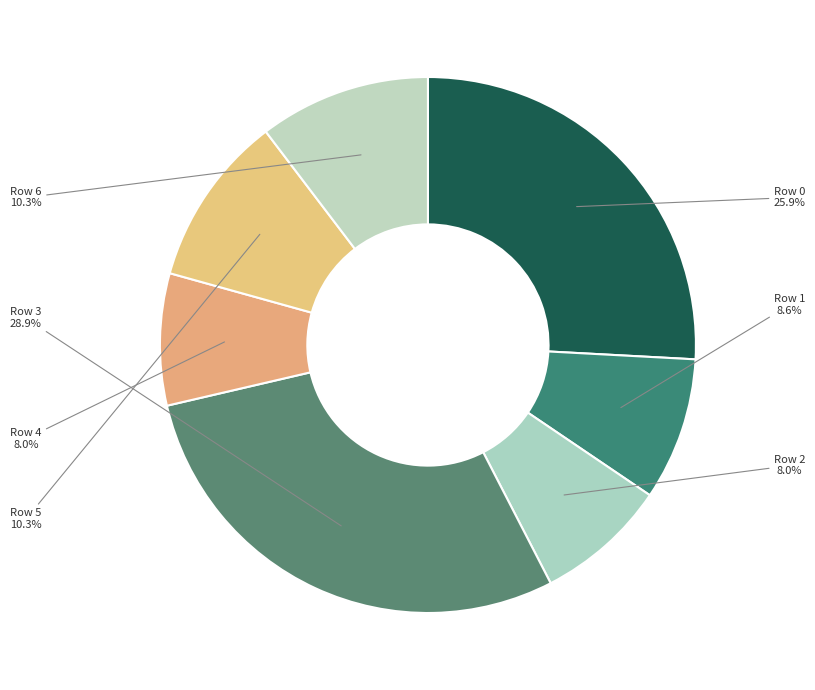

What portion of the pie excludes Row 2?

92.0%